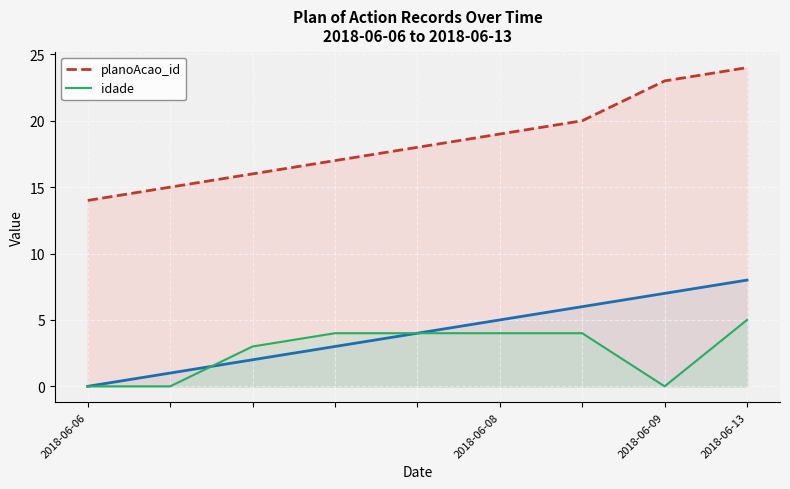

The planoAcao_id series shows 23 at 2018-06-09. True or false?

True